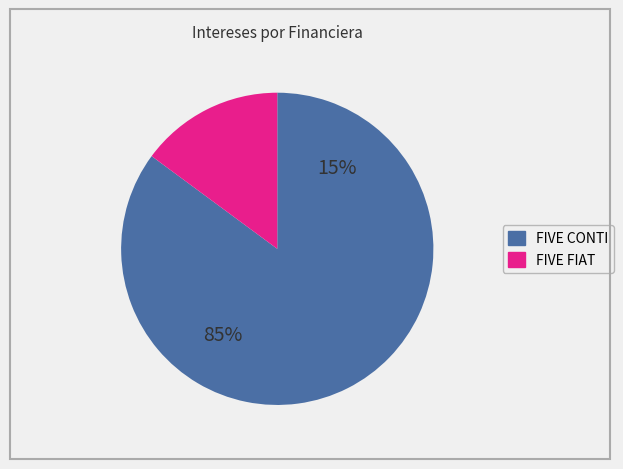

Which slice is the smallest?

FIVE FIAT